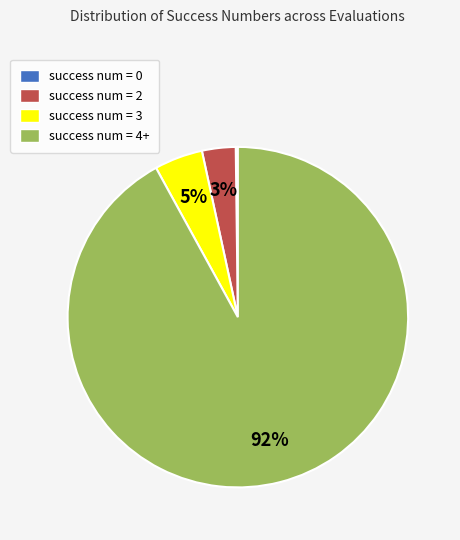

The success num = 2 slice represents 3% of the pie. True or false?

True